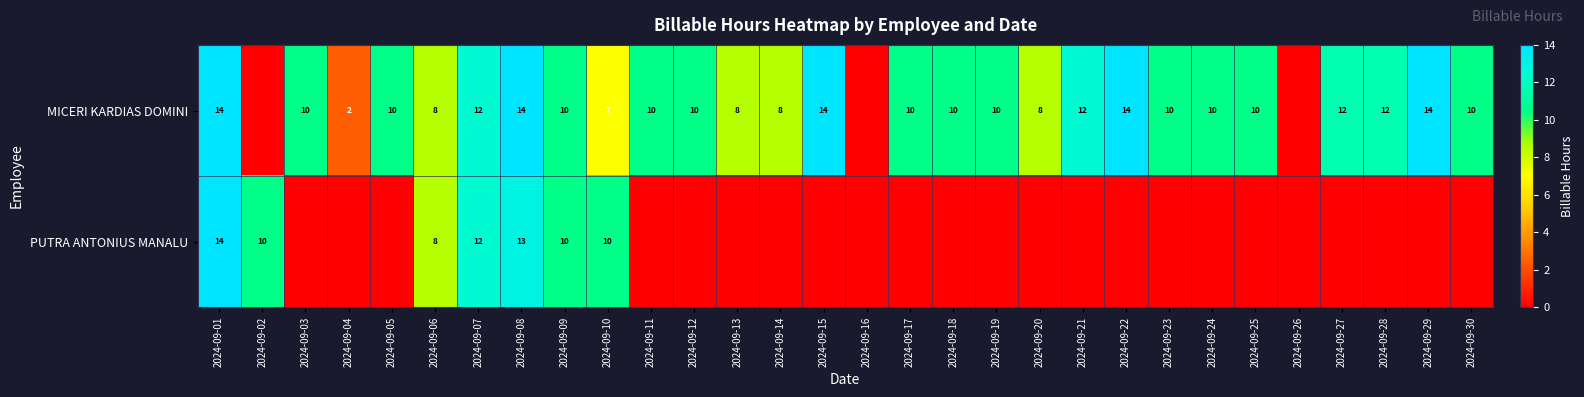

The value of MICERI KARDIAS DOMINI at 2024-09-08 is 14. True or false?

True